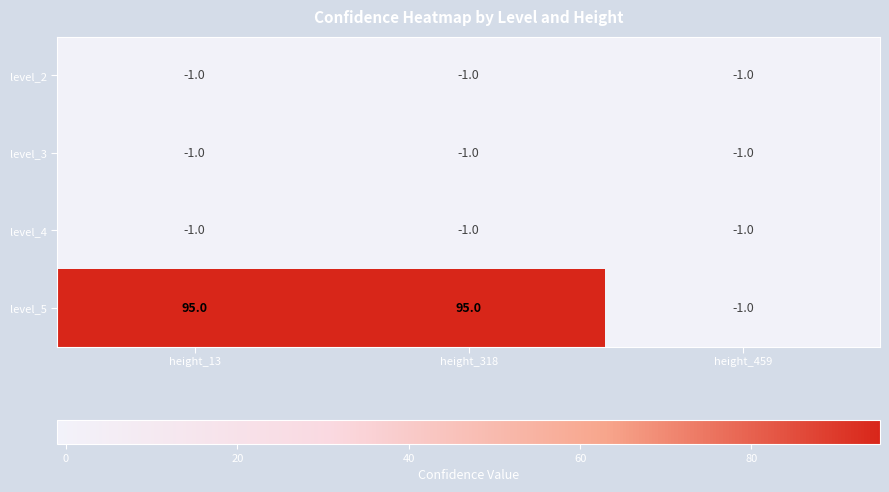

True or false: level_2 has a value of -1 at height_459.

True